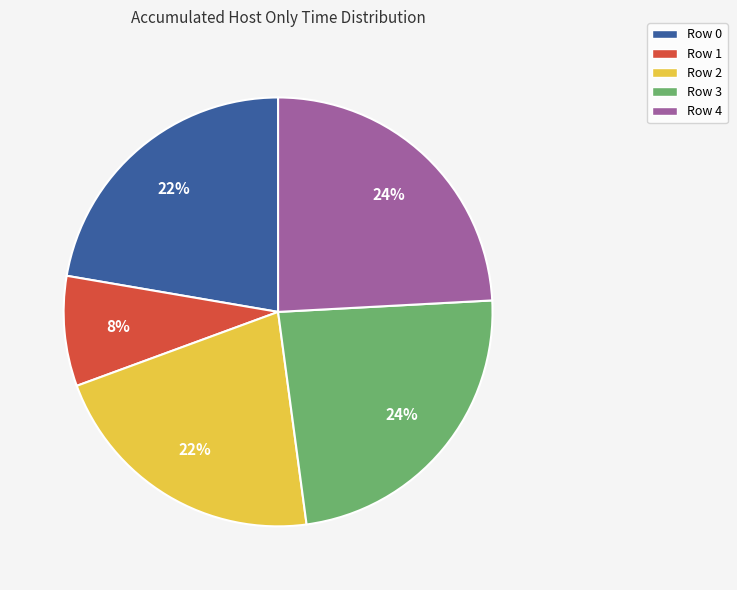

How many segments does this pie chart have?

5